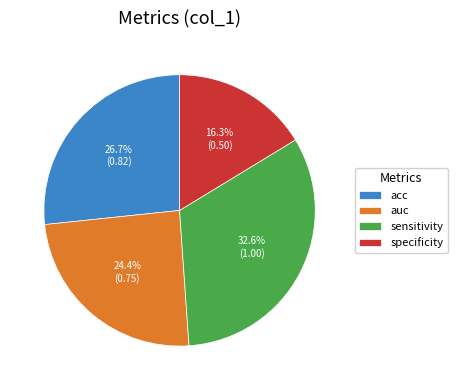

Which has a higher value, specificity or auc?

auc